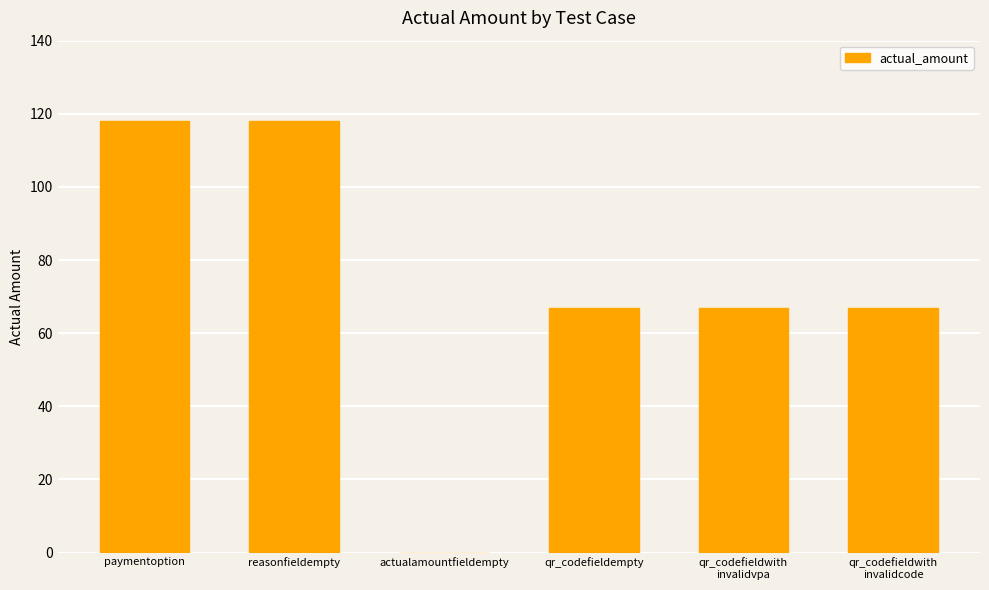

Is it true that the value at qr_codefieldwith
invalidvpa is 67?

True